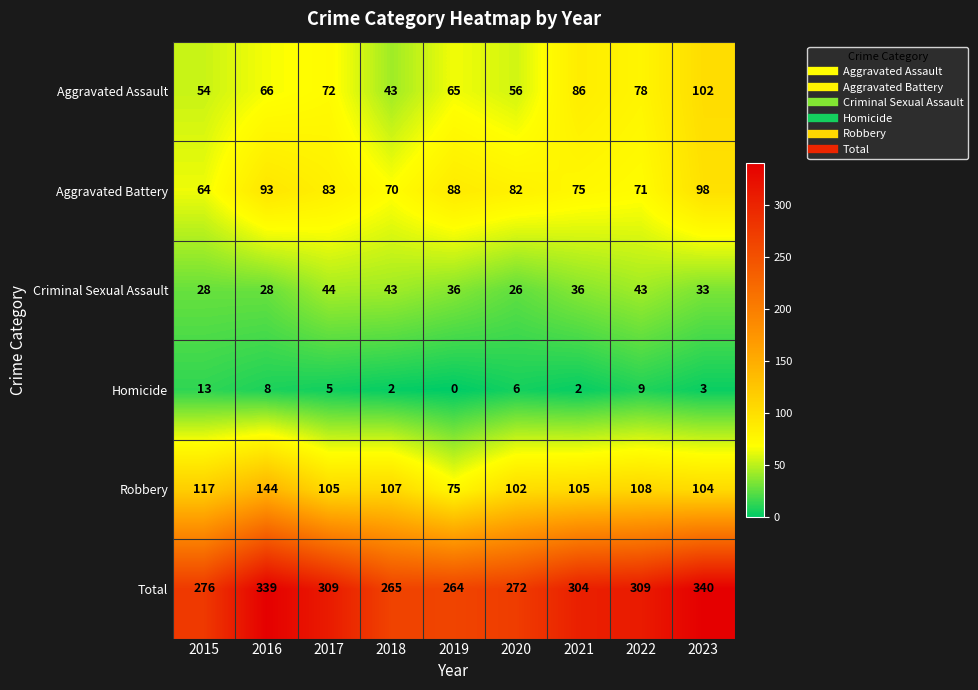

Which series has the largest total across all categories?

Total